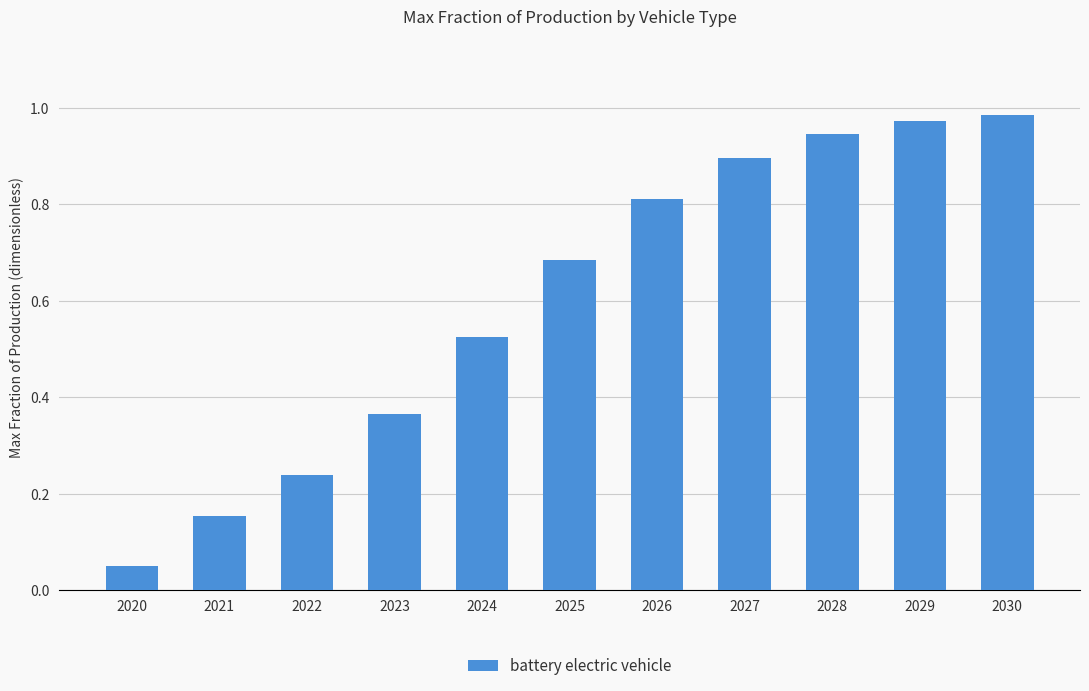

The value at 2029 is 0.3. True or false?

False